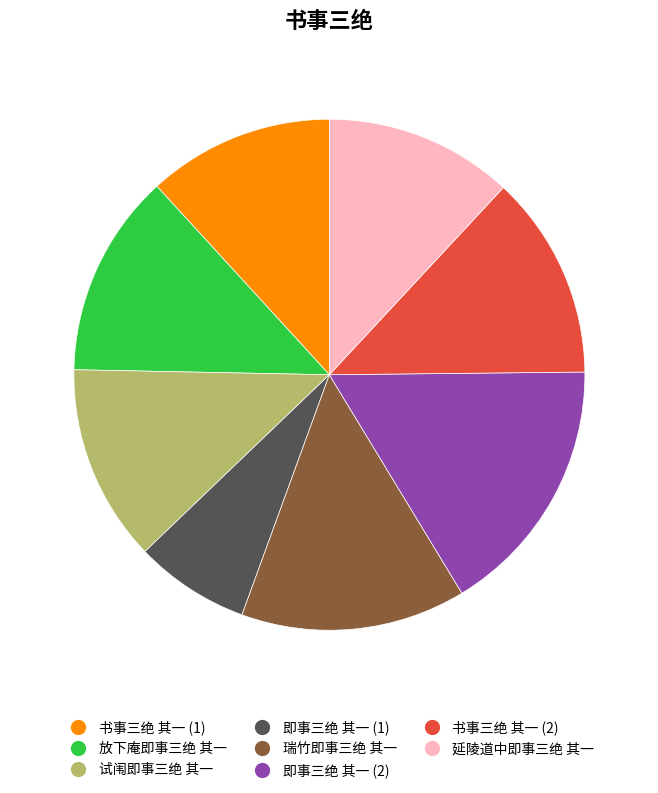

How many segments does this pie chart have?

8